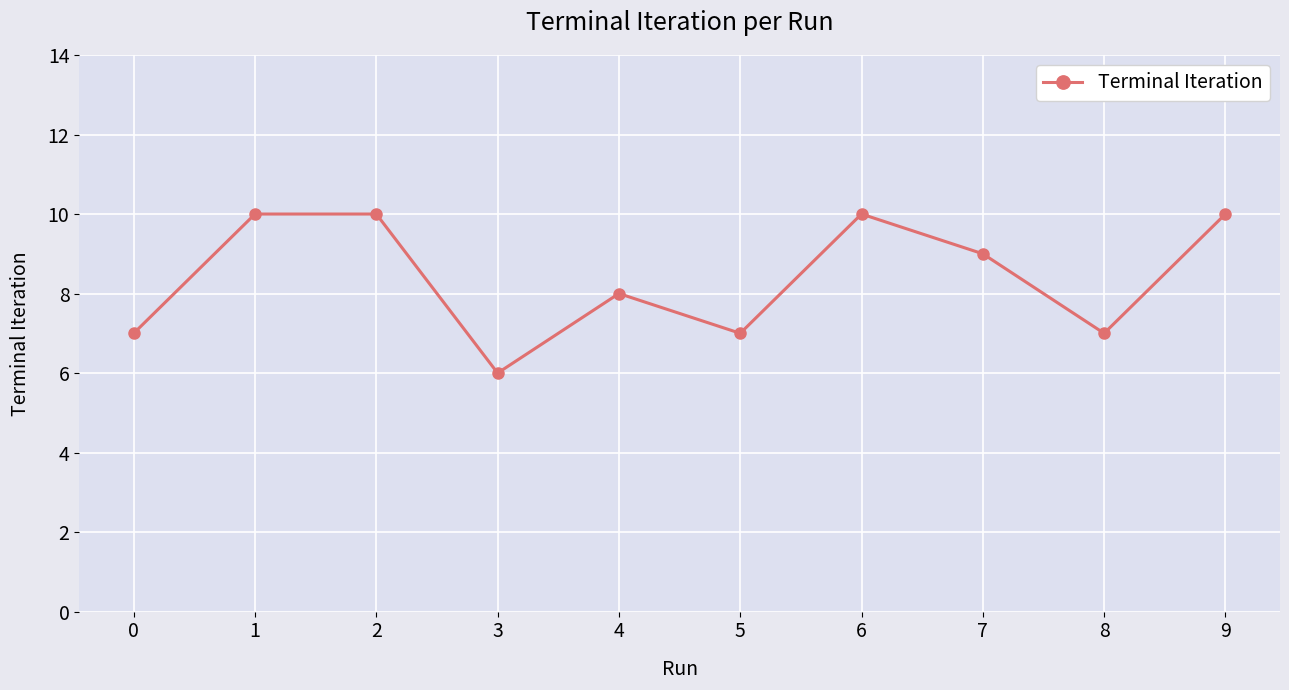

Where is the first local minimum?

3